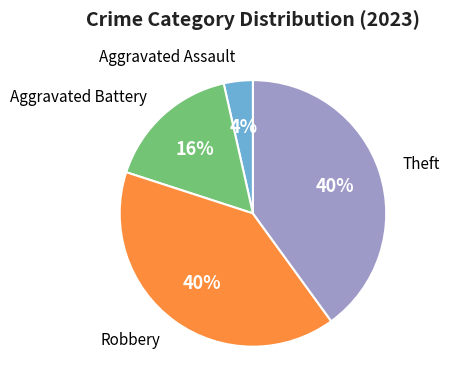

Is there a majority slice in this chart?

No